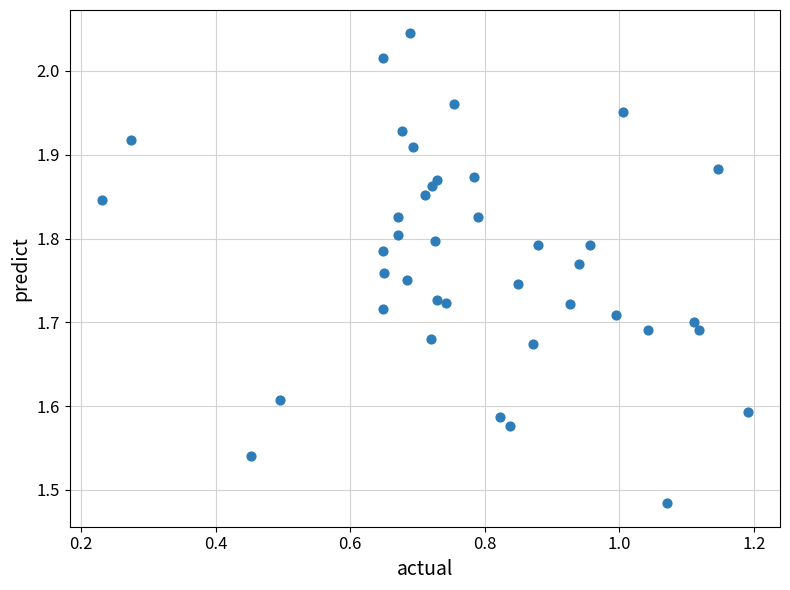

What is the range of Y values (max minus min)?

0.6